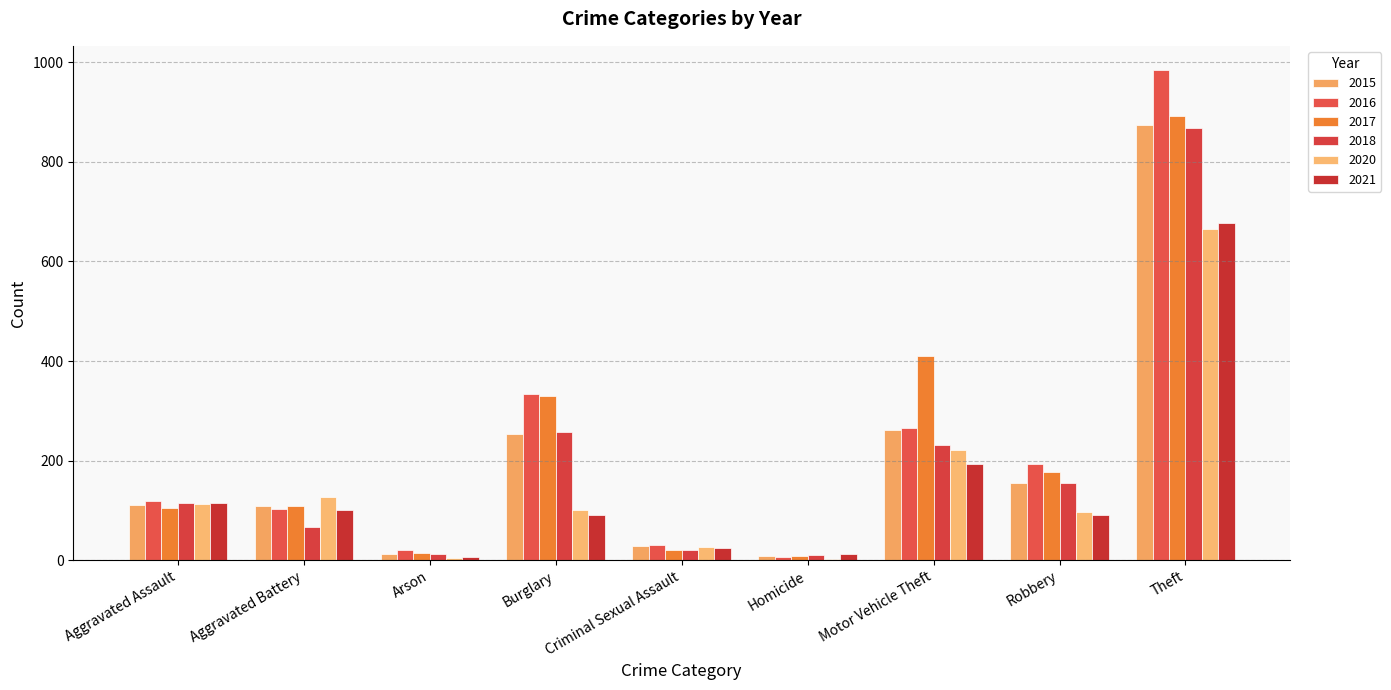

What is the average value of the 2018 series?

193